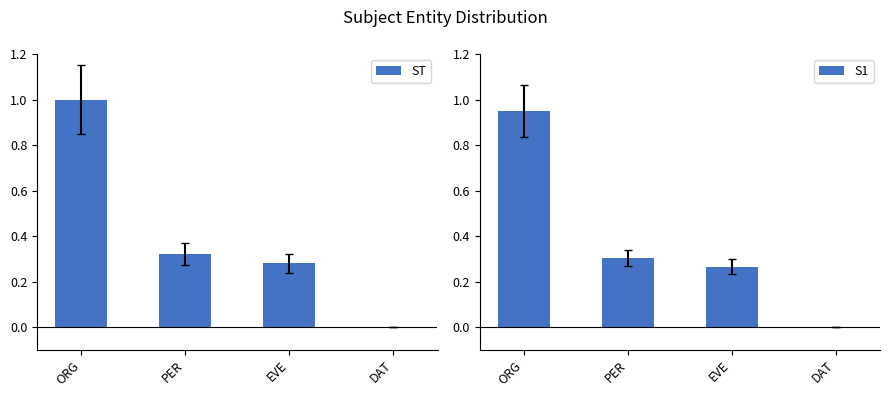

What are all the series names shown in the legend?

ST, S1